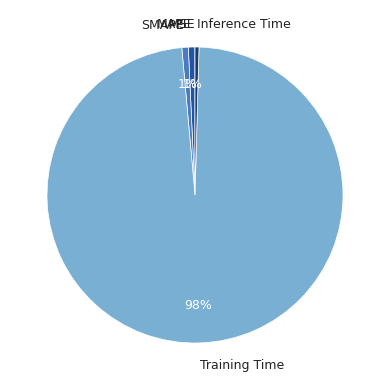

Which slice represents more than half of the pie?

Training Time